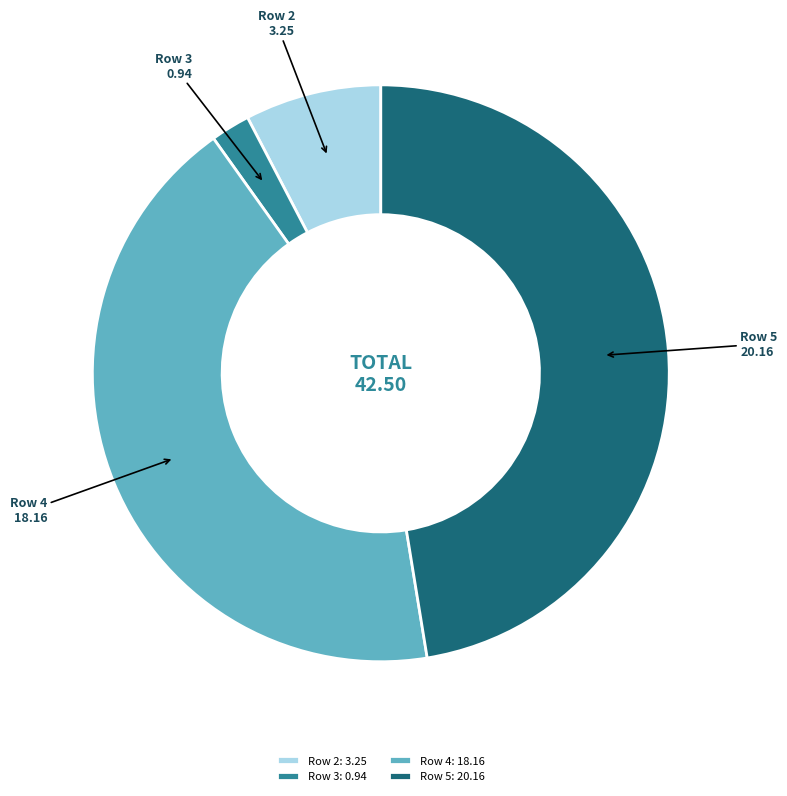

Does any single category account for the majority?

No